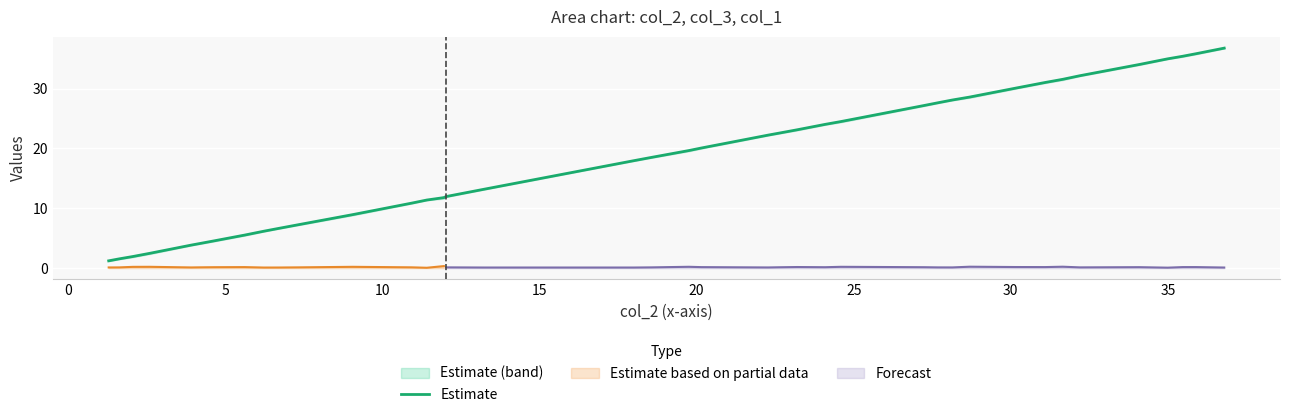

What is the minimum value for Estimate?

1.2